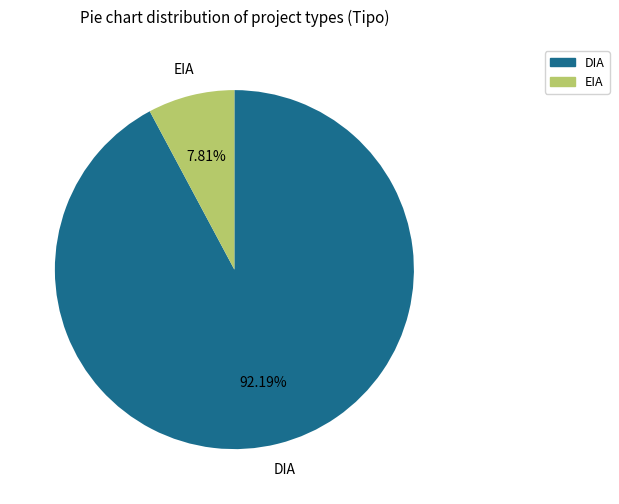

To the nearest percent, what is the average slice percentage?

50%